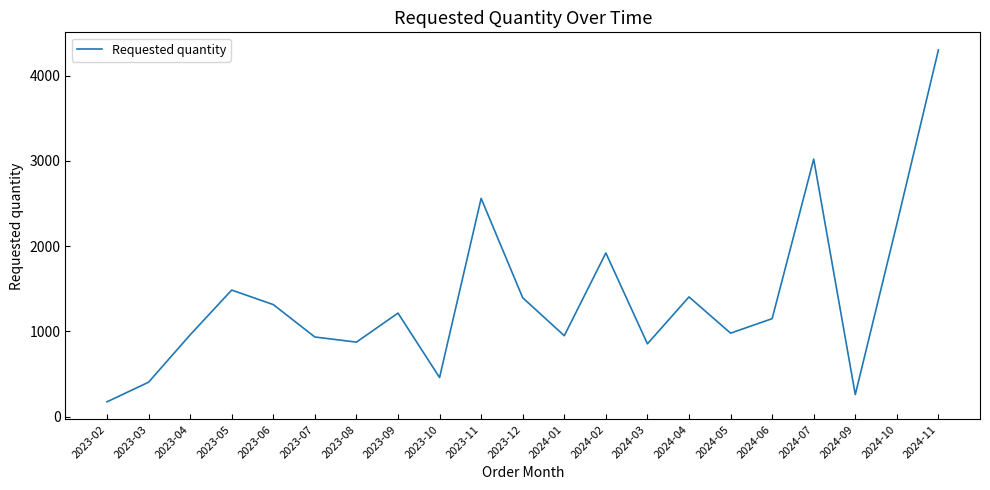

Approximately how many times larger is the value at 2023-03 compared to 2024-07?

0.1